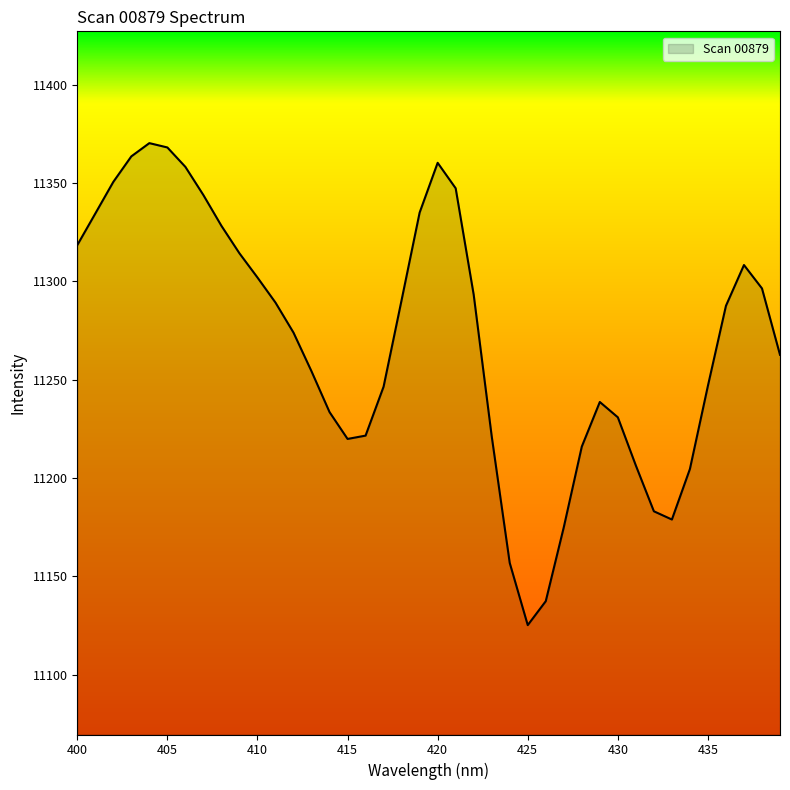

What is the minimum value shown in the chart?

11125.2